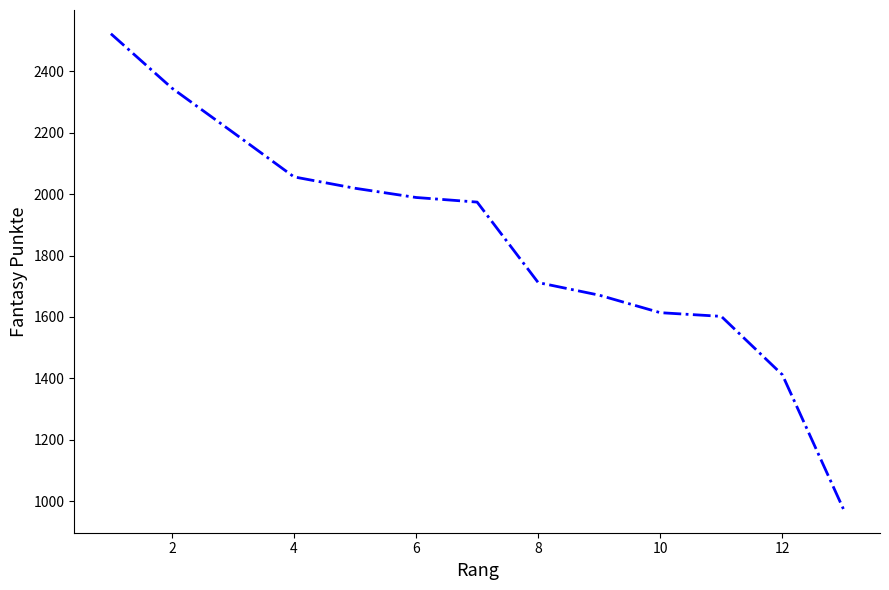

Count the number of categories in the chart.

13